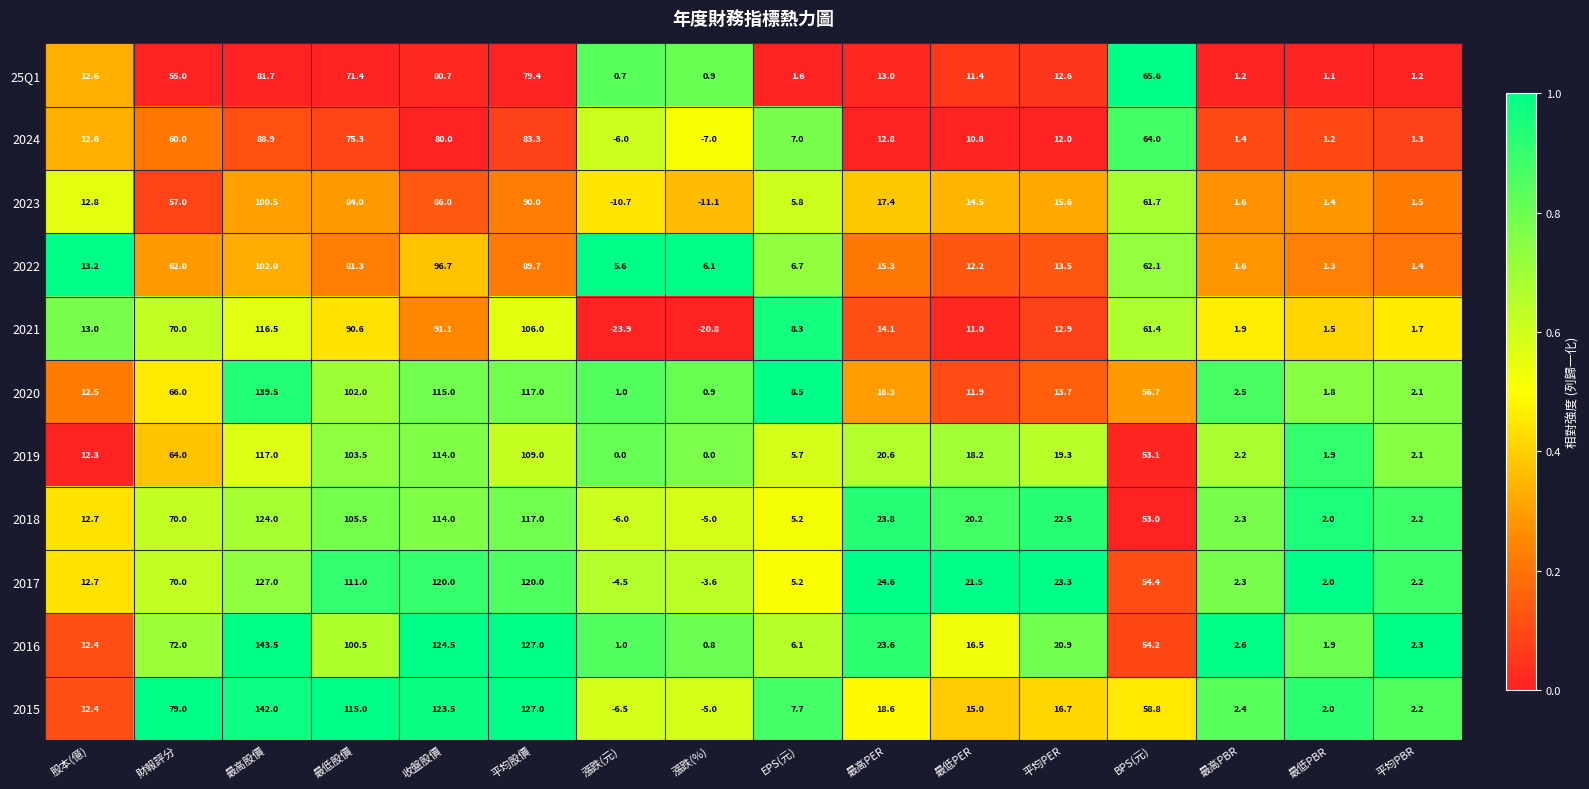

What is the difference between the maximum and second lowest values in the 2016 series?

142.5